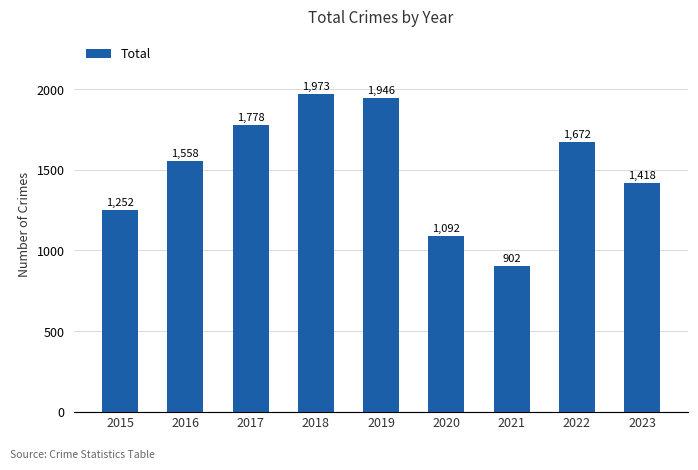

How many bars are there in total?

9